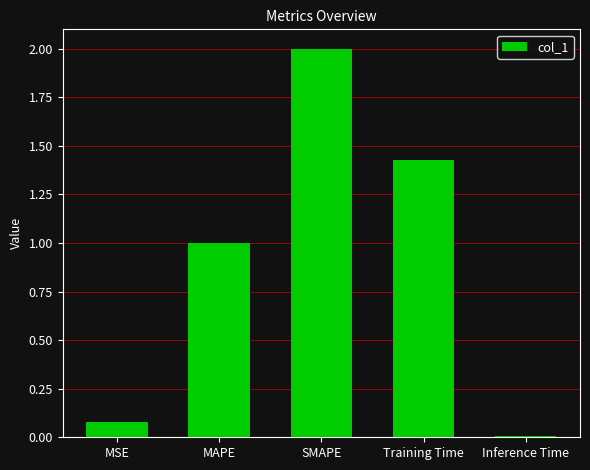

The chart shows a value of 1.0 at SMAPE. True or false?

False